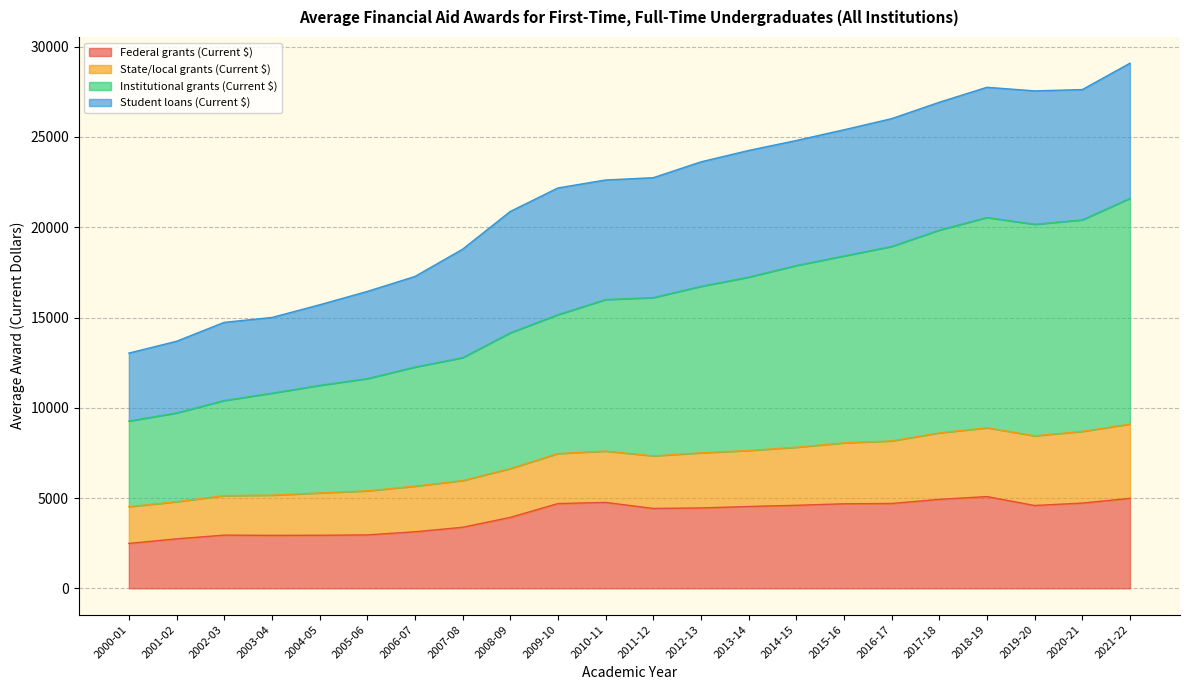

What are all the series names shown in the legend?

Federal grants (Current $), State/local grants (Current $), Institutional grants (Current $), Student loans (Current $)